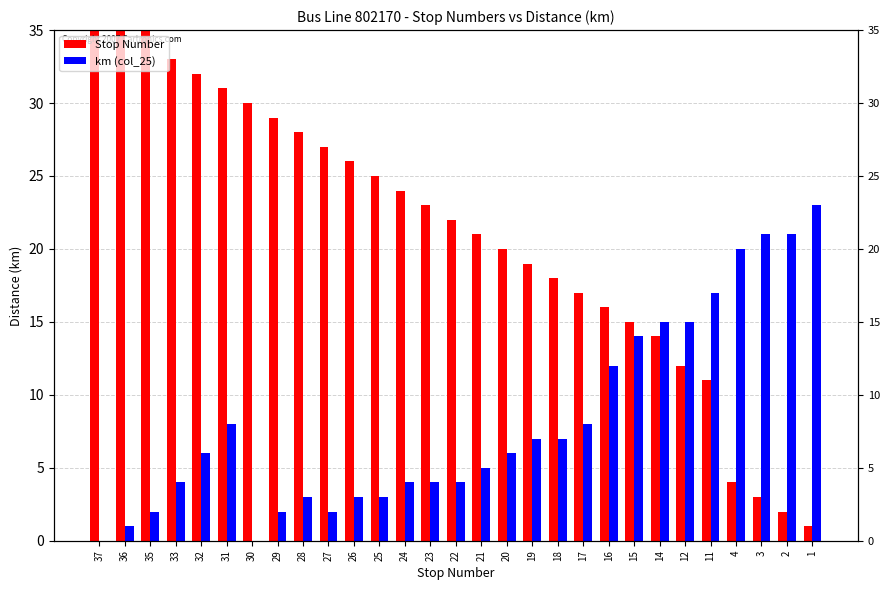

Where does the Stop Number series first go above 22?

37